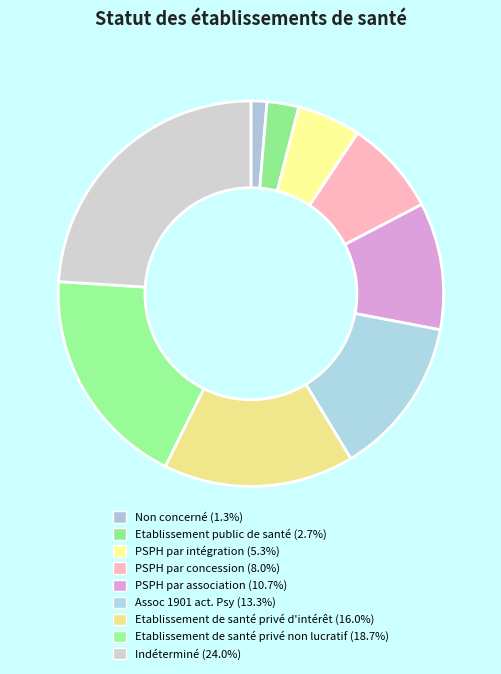

Is the sum of Etablissement de santé privé non lucratif and Non concerné greater than half?

No